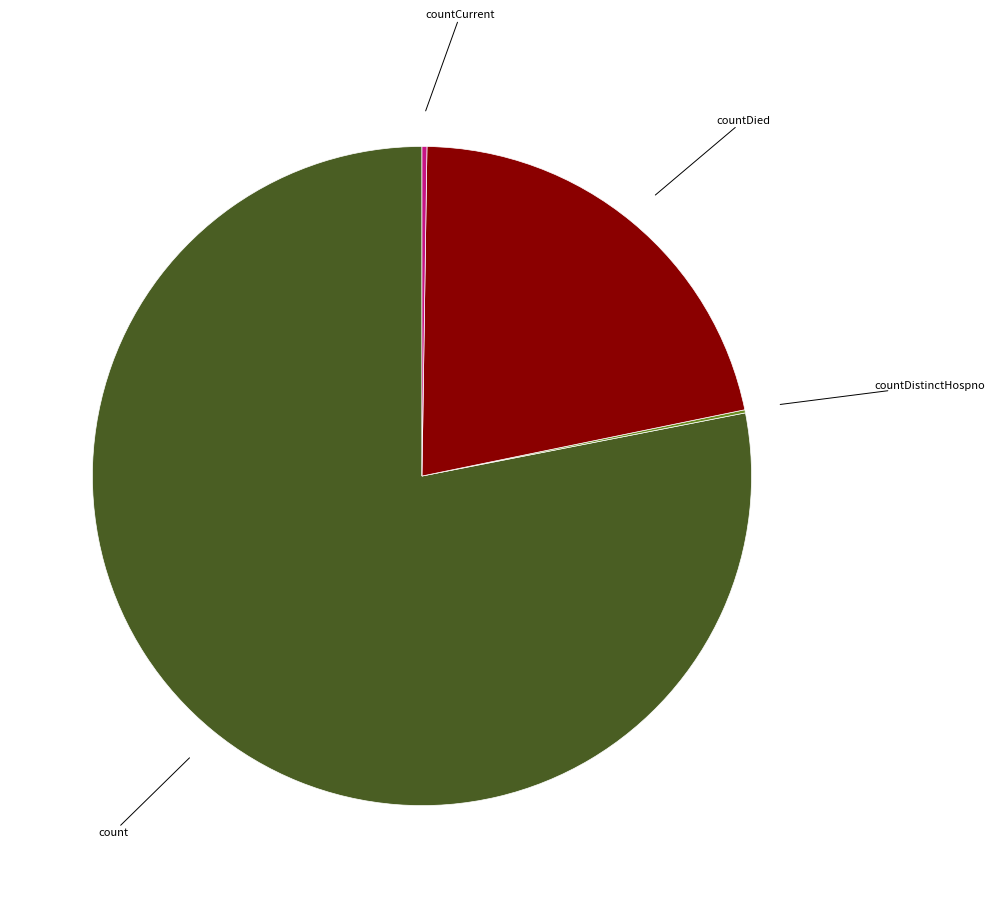

Is there a majority slice in this chart?

Yes